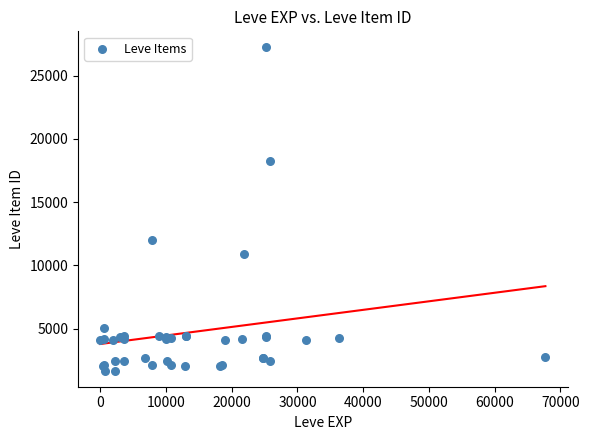

What Y value in the scatter plot is closest to 14448?

12018